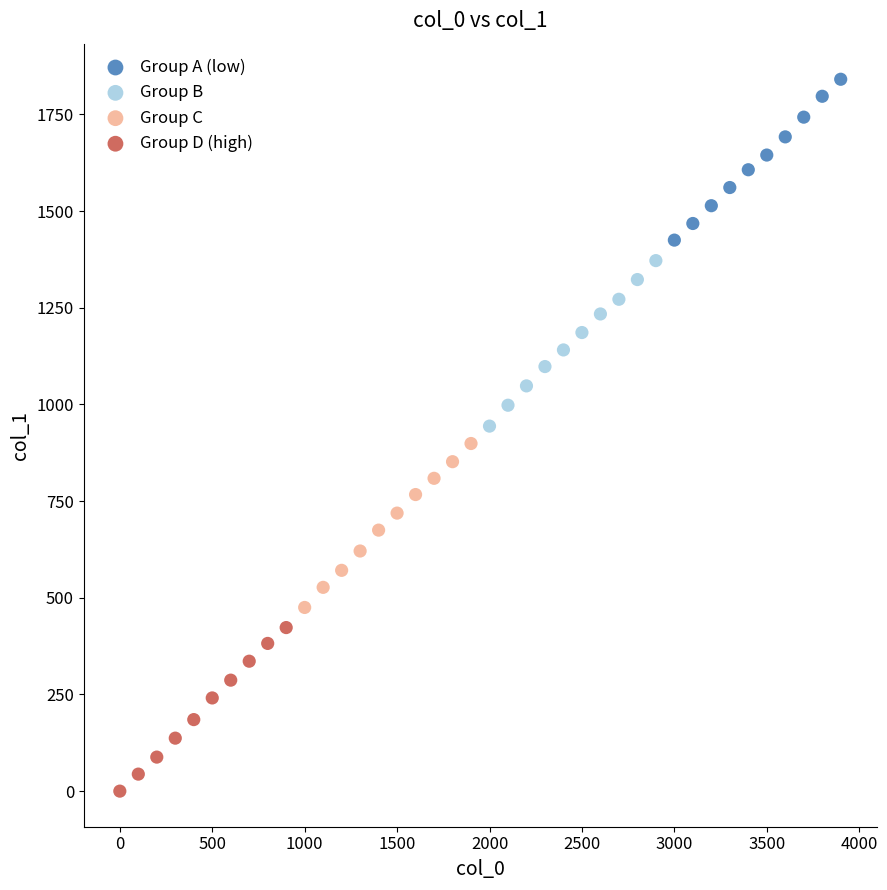

Which series has the largest Y range (max minus min)?

Group B